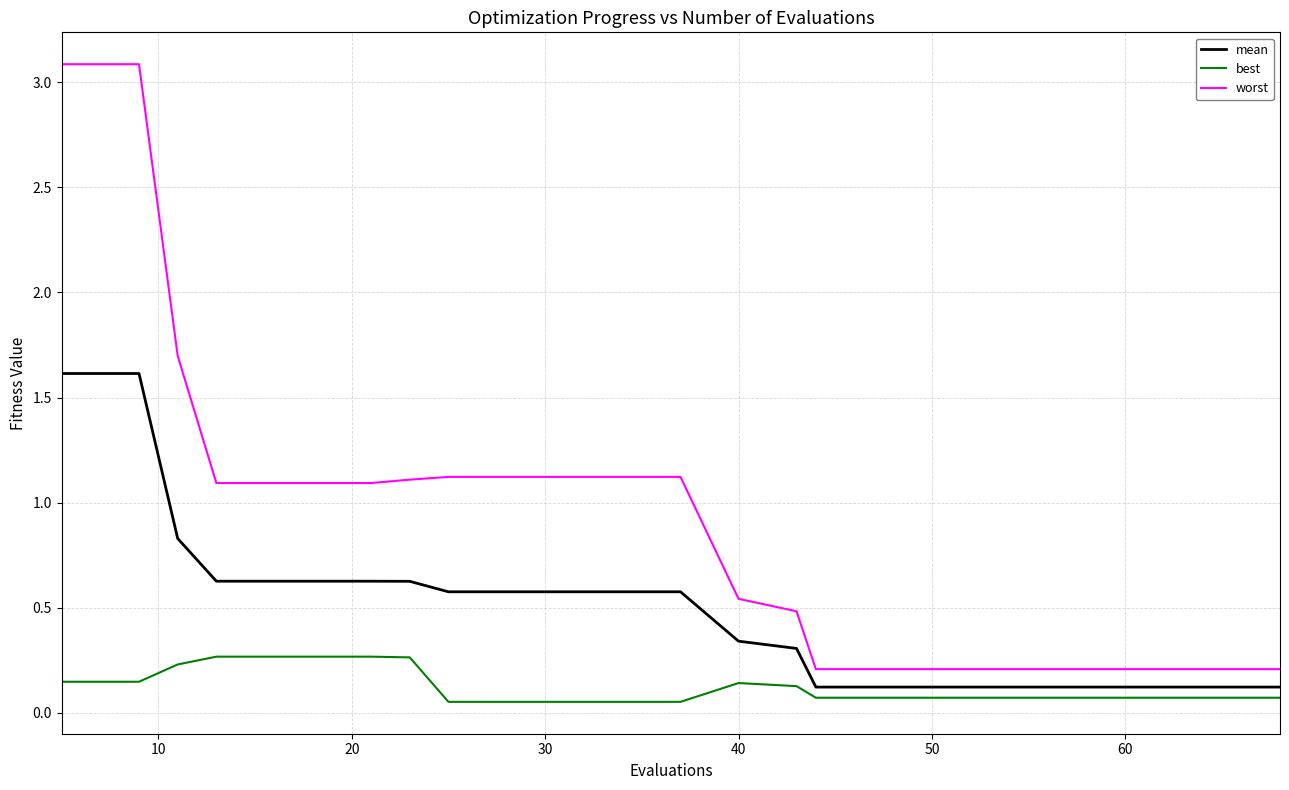

Rank the series by their maximum value, from lowest to highest.

best, mean, worst